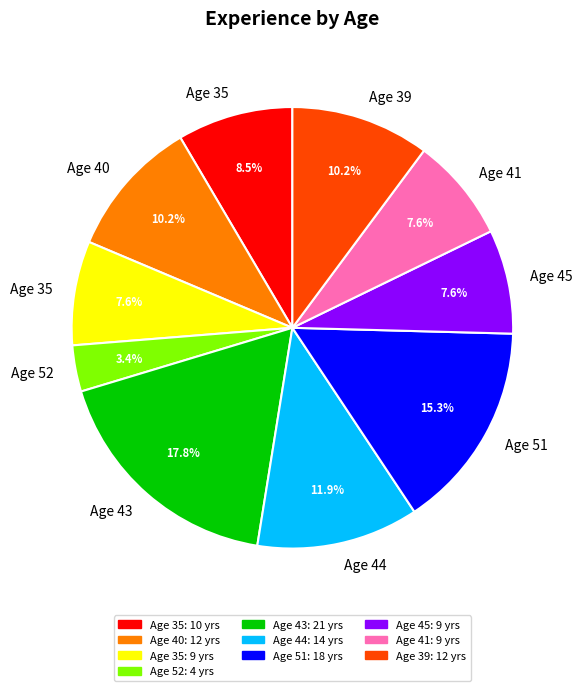

Does any single category account for the majority?

No